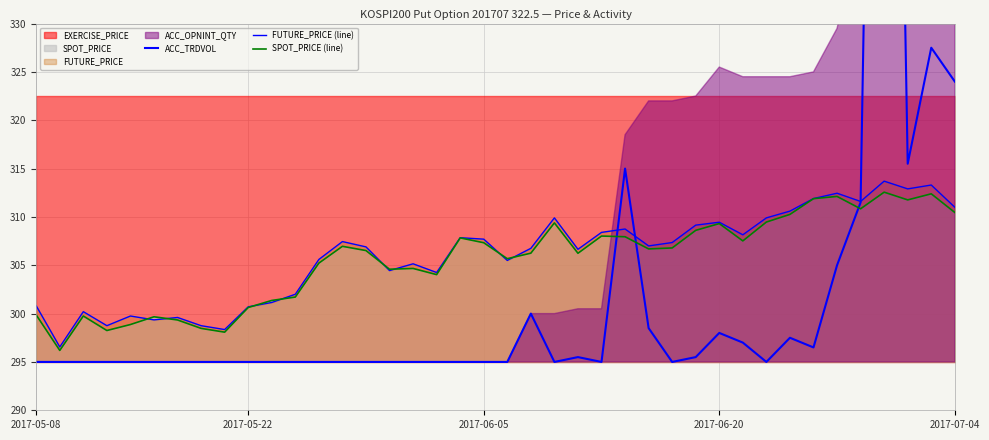

Which series has the widest spread of values?

ACC_TRDVOL